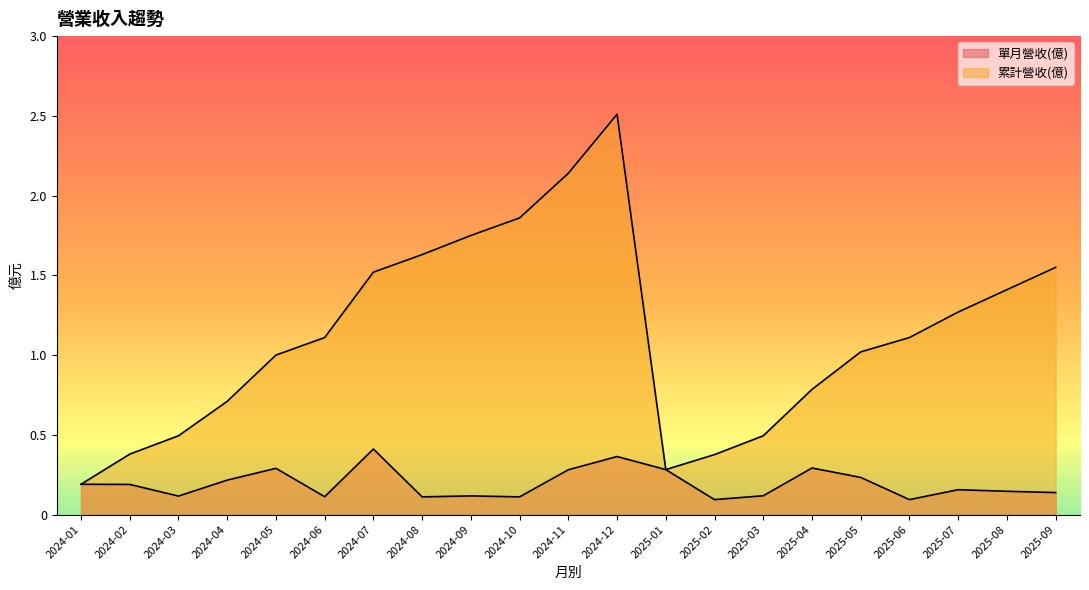

What are all the series names shown in the legend?

單月營收(億), 累計營收(億)